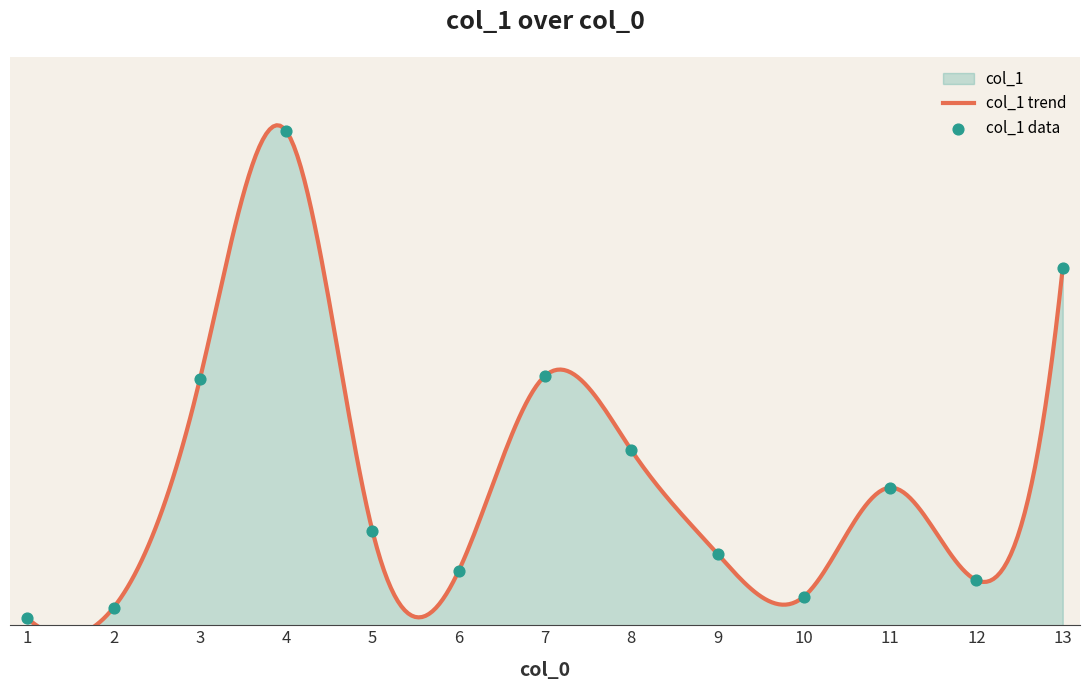

What is the change in value from 2 to 6?

+9.4